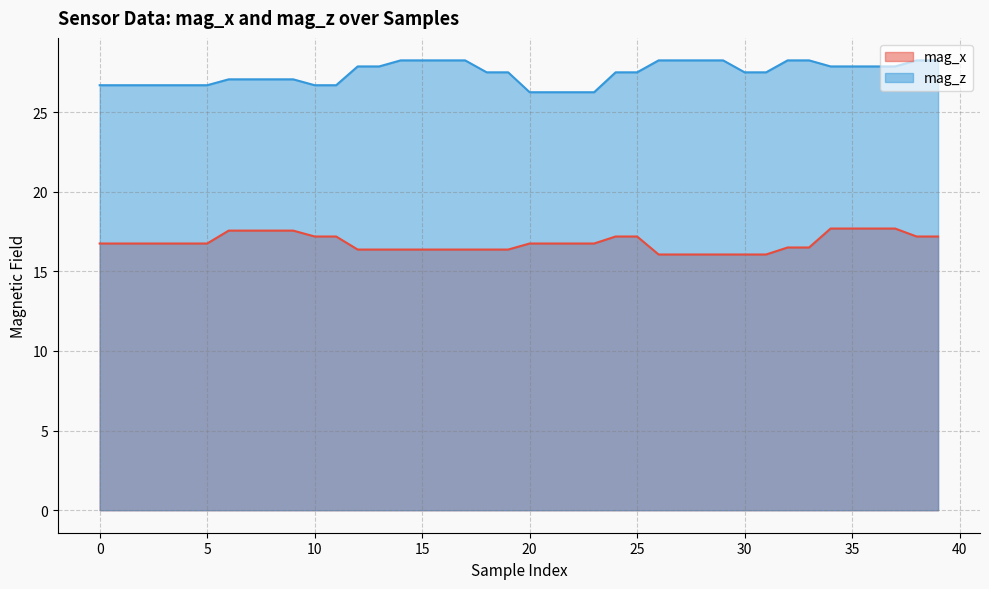

What is the smallest value displayed?

16.1